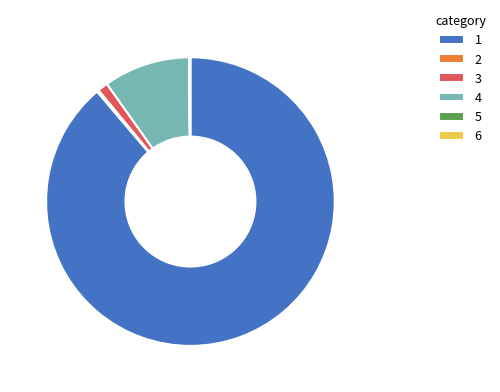

Is it true that 3 is 11% of the pie?

False